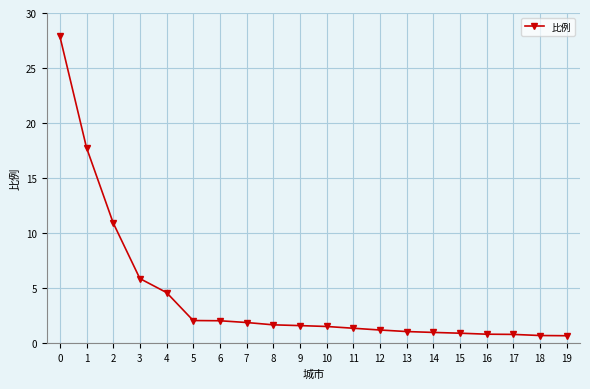

What is the minimum value shown in the chart?

0.7